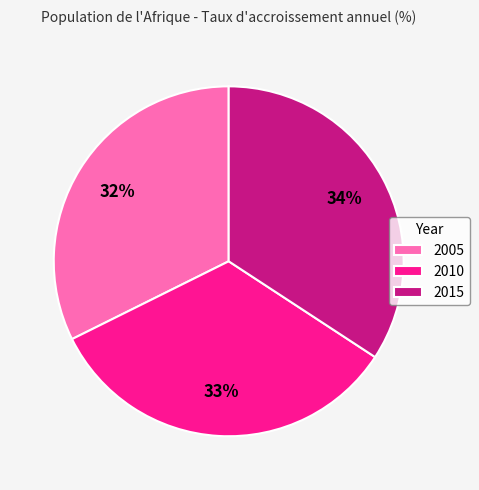

Which slice is the largest?

2015